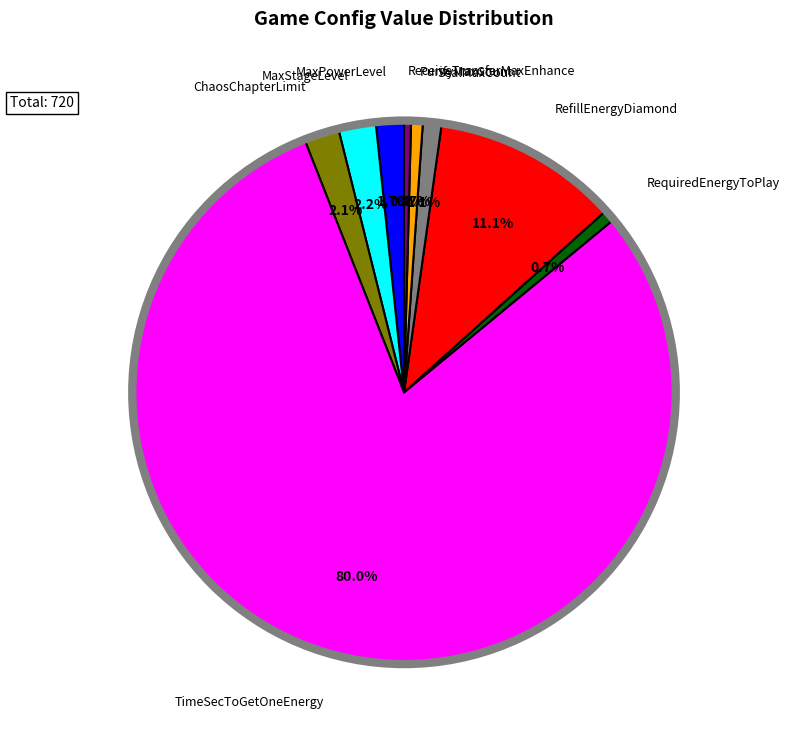

Is there a majority slice in this chart?

Yes